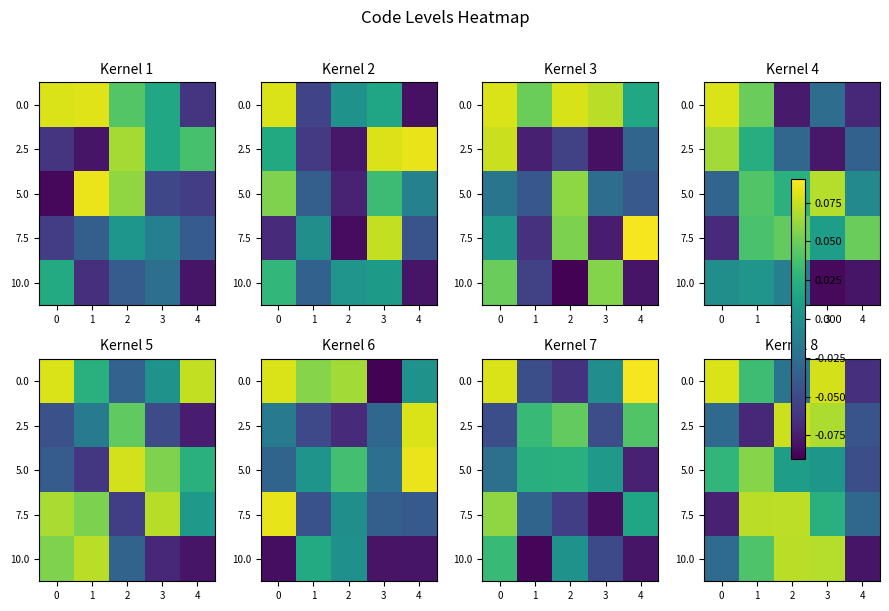

At how many categories does at least one series exceed 0?

4